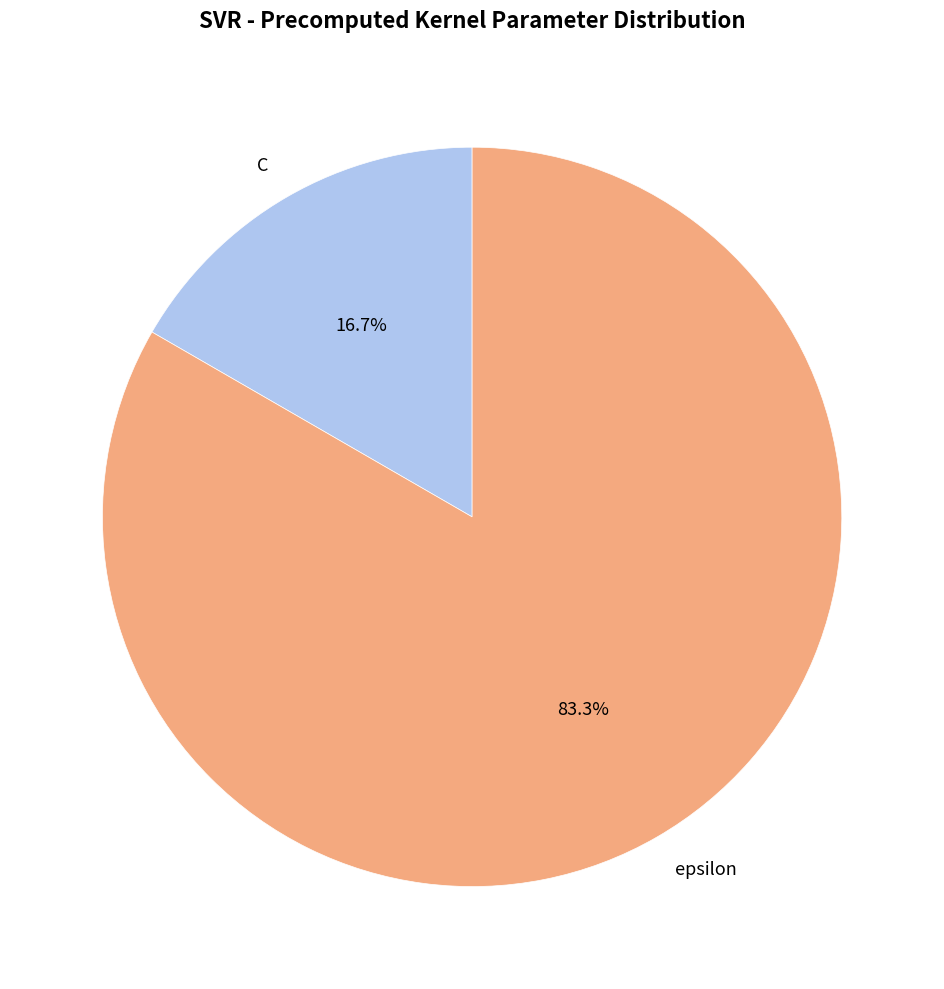

How many slices are in this pie chart?

2